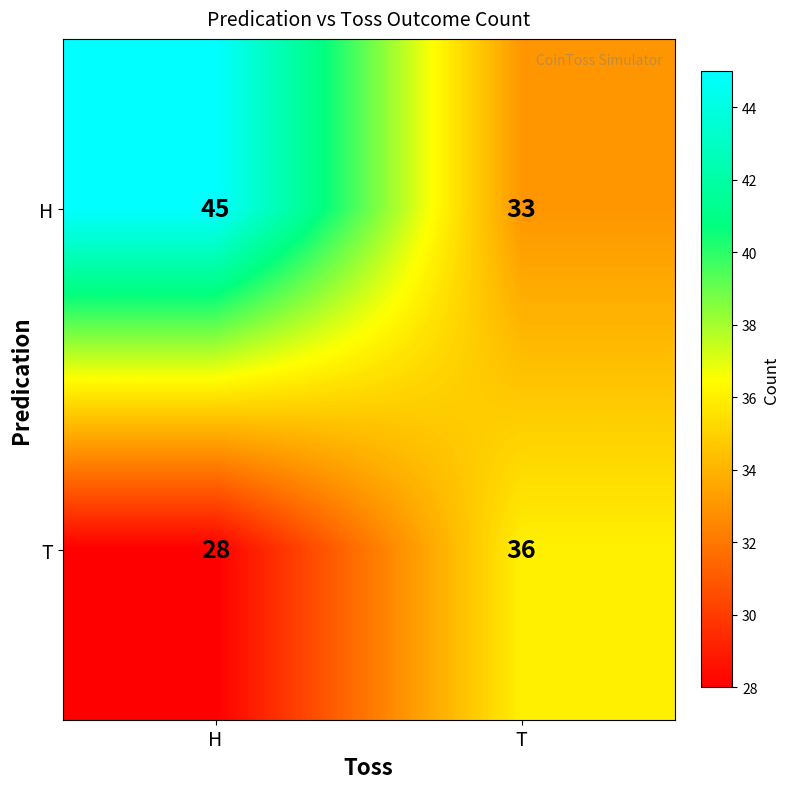

What is the average value of the H series?

39